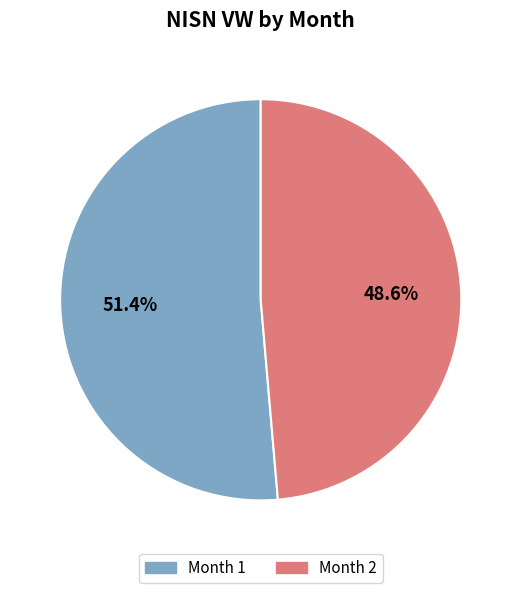

Does any single category account for the majority?

Yes